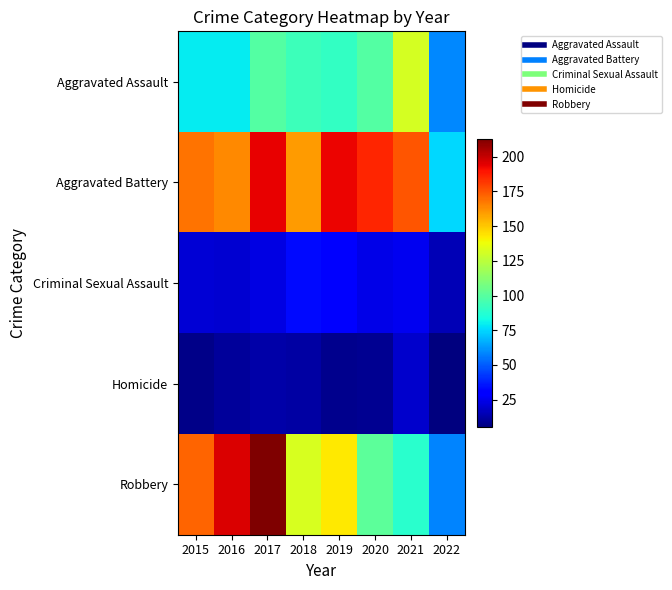

What is the smallest value displayed?

5